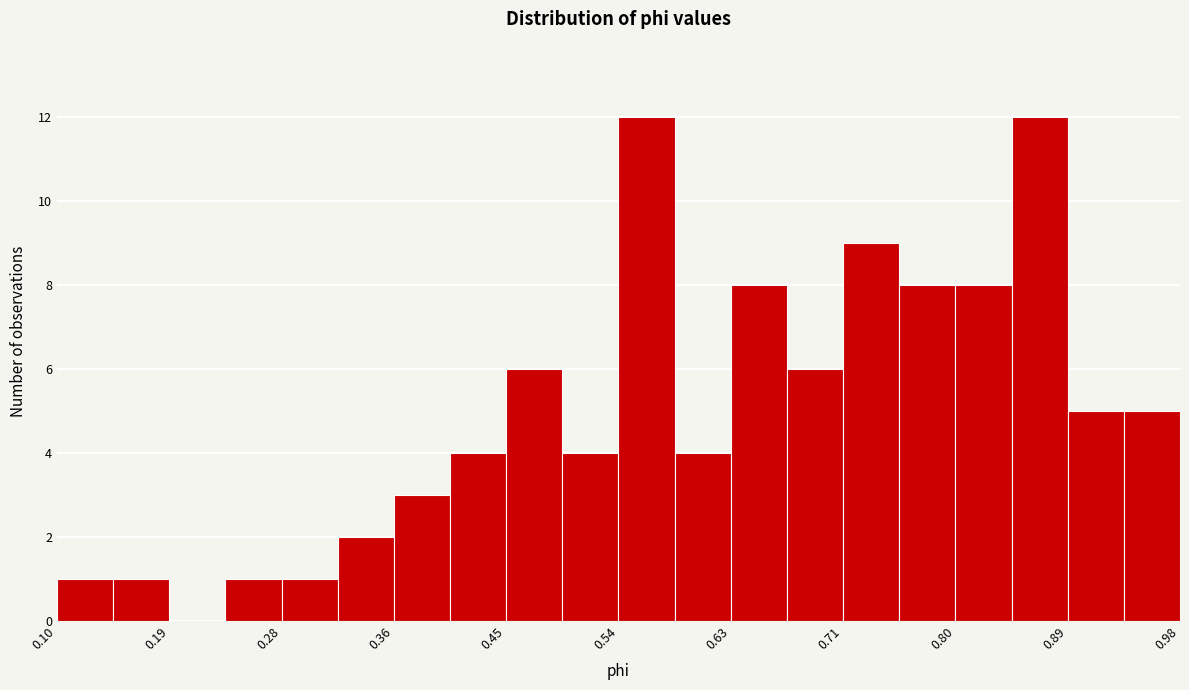

Reading left to right, list every bar in this chart as the range it spans on the x-axis followed by its height. Neither the bar edges nor the heights are printed on the chart, so give them approximately, as read against the axes.

0.10 to 0.15: 1
0.15 to 0.19: 1
0.19 to 0.23: 0
0.23 to 0.28: 1
0.28 to 0.32: 1
0.32 to 0.36: 2
0.36 to 0.41: 3
0.41 to 0.45: 4
0.45 to 0.50: 6
0.50 to 0.54: 4
0.54 to 0.58: 12
0.58 to 0.63: 4
0.63 to 0.67: 8
0.67 to 0.71: 6
0.71 to 0.76: 9
0.76 to 0.80: 8
0.80 to 0.85: 8
0.85 to 0.89: 12
0.89 to 0.93: 5
0.93 to 0.98: 5